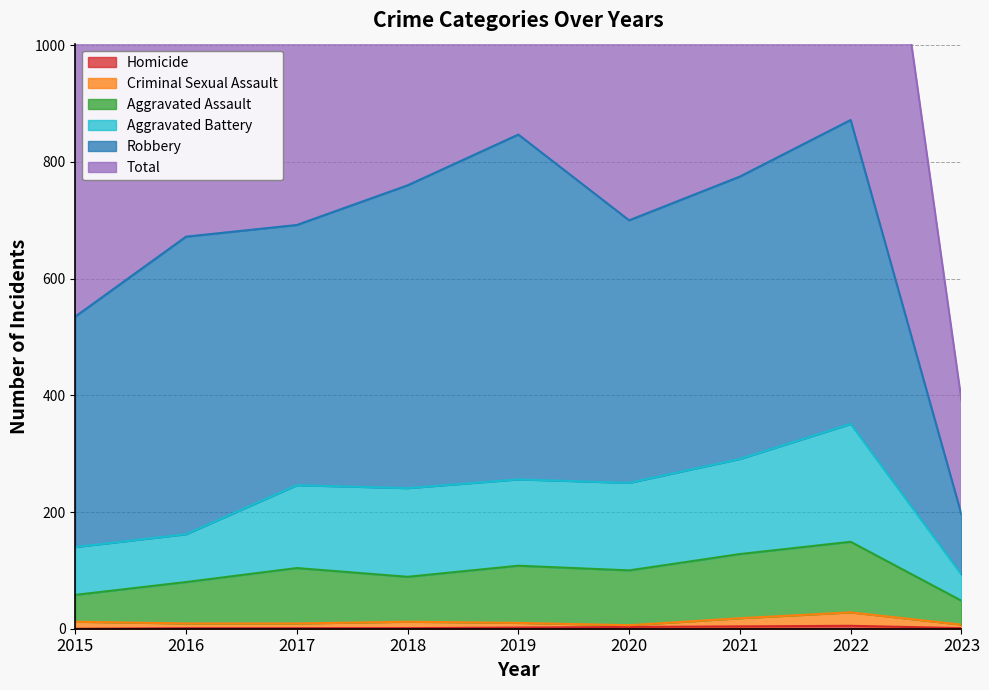

True or false: Aggravated Assault has a value of 51 at 2021.

False